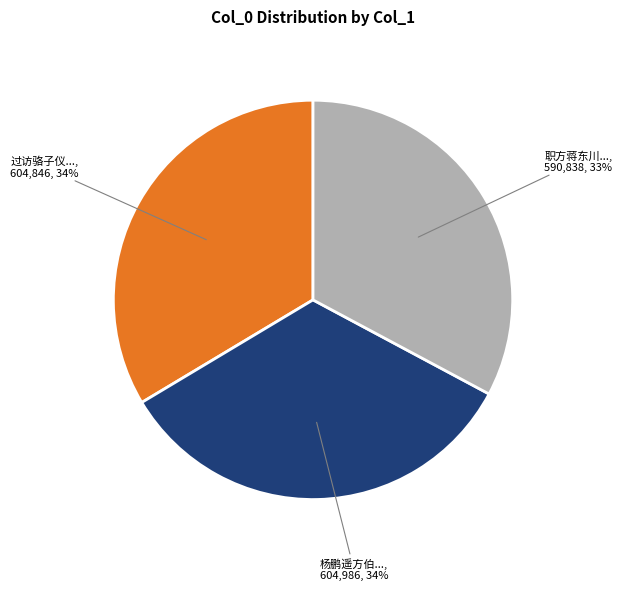

To the nearest percent, what is the difference between the largest and smallest slice percentages?

1%